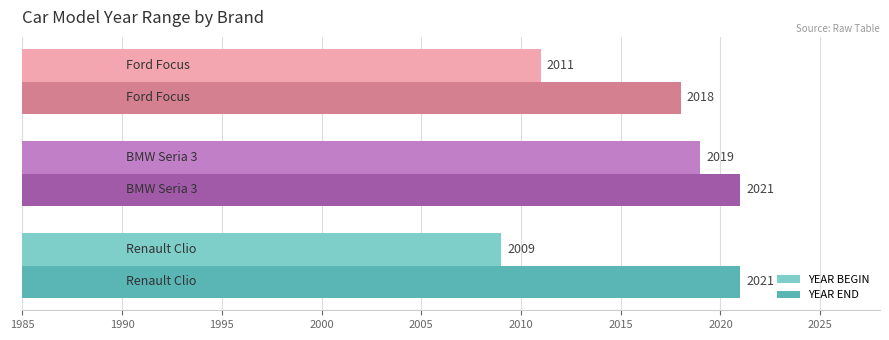

List the series in order of their peak value, highest first.

YEAR END, YEAR BEGIN